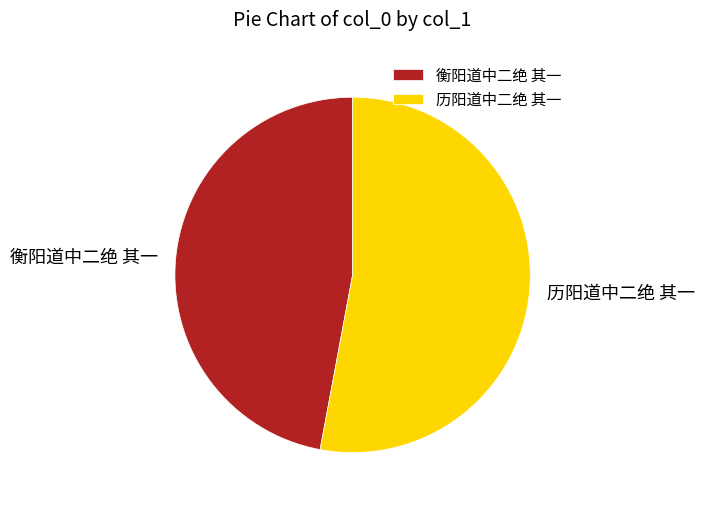

Count the number of slices in the pie.

2